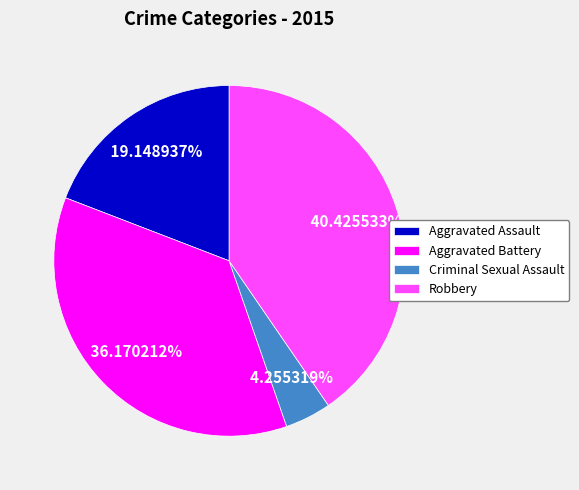

To the nearest percent, what portion does Aggravated Battery represent?

36%